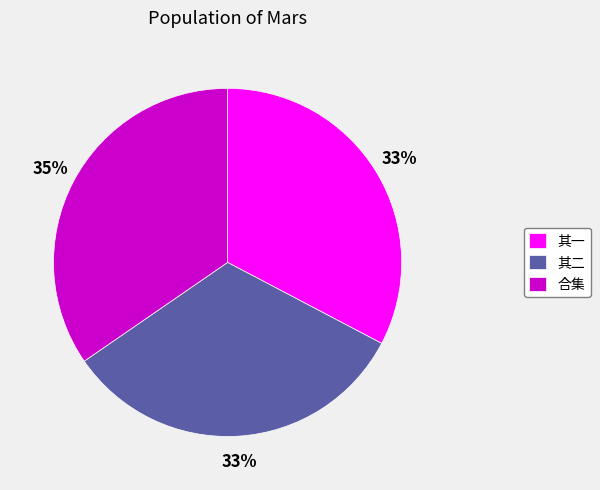

Is the sum of 其一 and 合集 greater than half?

Yes